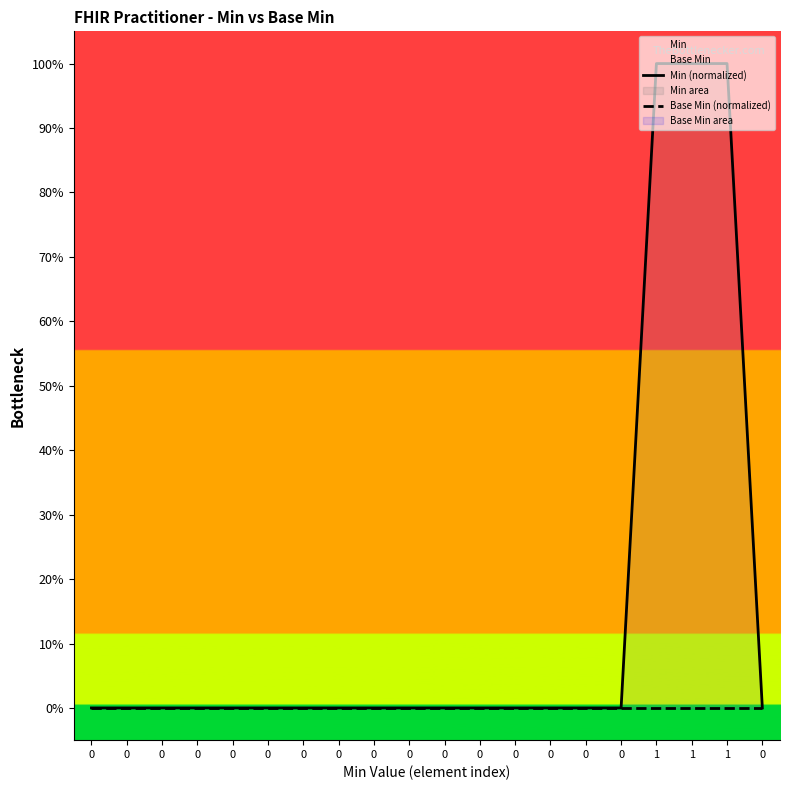

At which category is the sum across all series the highest?

1